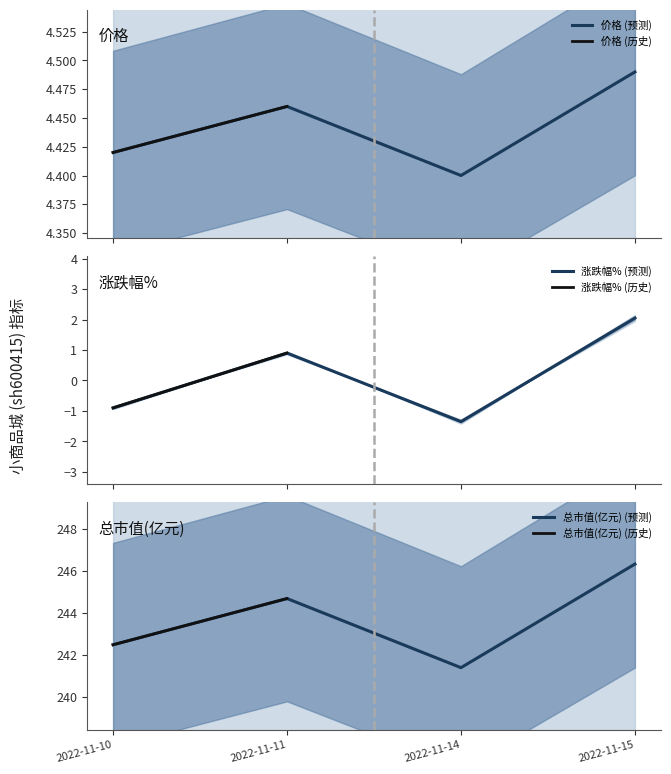

How many positive values does the 涨跌幅% series have?

2